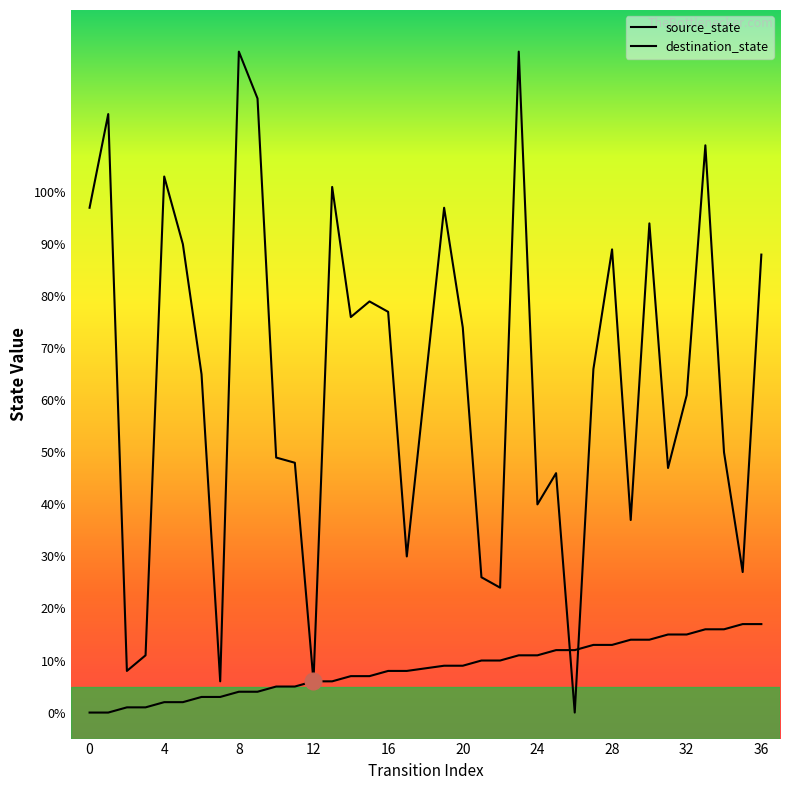

What are all the series names shown in the legend?

source_state, destination_state